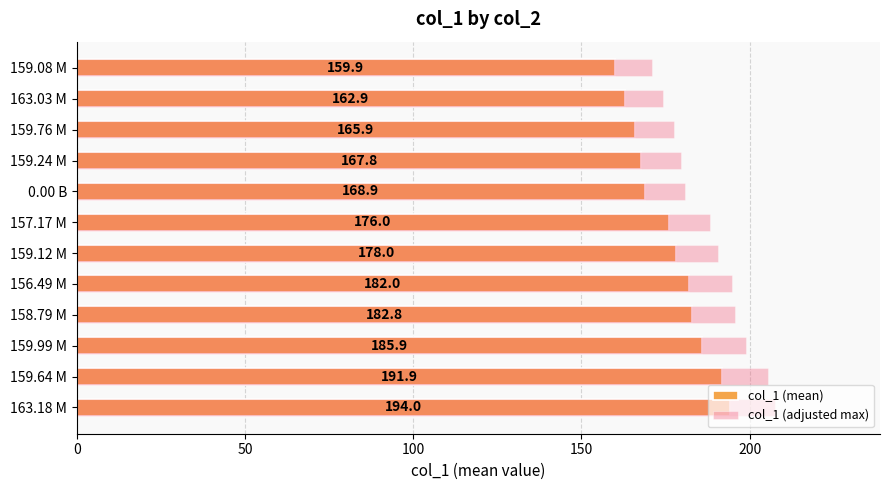

Does the chart contain stacked bars?

No